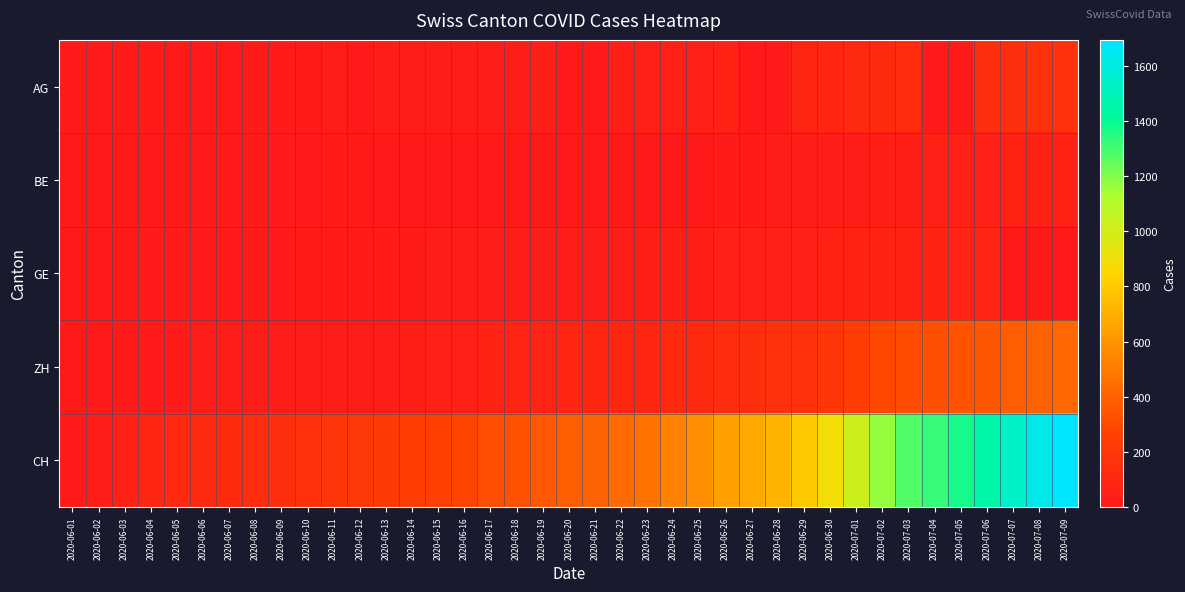

Reading left to right, what are all the values shown in this chart?

AG: 2020-06-01=9	2020-06-02=12	2020-06-03=12	2020-06-04=15	2020-06-05=0	2020-06-06=0	2020-06-07=0	2020-06-08=17	2020-06-09=19	2020-06-10=19	2020-06-11=21	2020-06-12=0	2020-06-13=25	2020-06-14=26	2020-06-15=28	2020-06-16=29	2020-06-17=30	2020-06-18=30	2020-06-19=34	2020-06-20=0	2020-06-21=0	2020-06-22=38	2020-06-23=40	2020-06-24=40	2020-06-25=47	2020-06-26=53	2020-06-27=0	2020-06-28=0	2020-06-29=73	2020-06-30=81	2020-07-01=102	2020-07-02=115	2020-07-03=128	2020-07-04=0	2020-07-05=0	2020-07-06=137	2020-07-07=144	2020-07-08=153	2020-07-09=160
BE: 2020-06-01=0	2020-06-02=1	2020-06-03=2	2020-06-04=4	2020-06-05=6	2020-06-06=8	2020-06-07=8	2020-06-08=8	2020-06-09=9	2020-06-10=9	2020-06-11=14	2020-06-12=17	2020-06-13=0	2020-06-14=0	2020-06-15=0	2020-06-16=0	2020-06-17=5	2020-06-18=0	2020-06-19=0	2020-06-20=0	2020-06-21=0	2020-06-22=0	2020-06-23=0	2020-06-24=0	2020-06-25=0	2020-06-26=18	2020-06-27=19	2020-06-28=21	2020-06-29=25	2020-06-30=27	2020-07-01=29	2020-07-02=35	2020-07-03=39	2020-07-04=43	2020-07-05=49	2020-07-06=52	2020-07-07=53	2020-07-08=57	2020-07-09=59
GE: 2020-06-01=1	2020-06-02=4	2020-06-03=6	2020-06-04=7	2020-06-05=8	2020-06-06=11	2020-06-07=11	2020-06-08=12	2020-06-09=12	2020-06-10=14	2020-06-11=14	2020-06-12=18	2020-06-13=18	2020-06-14=18	2020-06-15=20	2020-06-16=20	2020-06-17=21	2020-06-18=21	2020-06-19=25	2020-06-20=29	2020-06-21=29	2020-06-22=30	2020-06-23=34	2020-06-24=36	2020-06-25=39	2020-06-26=43	2020-06-27=43	2020-06-28=44	2020-06-29=51	2020-06-30=55	2020-07-01=56	2020-07-02=61	2020-07-03=63	2020-07-04=66	2020-07-05=68	2020-07-06=68	2020-07-07=0	2020-07-08=0	2020-07-09=0
ZH: 2020-06-01=0	2020-06-02=2	2020-06-03=5	2020-06-04=13	2020-06-05=19	2020-06-06=23	2020-06-07=23	2020-06-08=23	2020-06-09=23	2020-06-10=26	2020-06-11=28	2020-06-12=30	2020-06-13=33	2020-06-14=38	2020-06-15=45	2020-06-16=52	2020-06-17=62	2020-06-18=67	2020-06-19=68	2020-06-20=75	2020-06-21=80	2020-06-22=83	2020-06-23=87	2020-06-24=103	2020-06-25=110	2020-06-26=129	2020-06-27=141	2020-06-28=152	2020-06-29=161	2020-06-30=189	2020-07-01=237	2020-07-02=294	2020-07-03=317	2020-07-04=330	2020-07-05=338	2020-07-06=357	2020-07-07=383	2020-07-08=406	2020-07-09=425
CH: 2020-06-01=12	2020-06-02=33	2020-06-03=50	2020-06-04=74	2020-06-05=95	2020-06-06=107	2020-06-07=114	2020-06-08=132	2020-06-09=142	2020-06-10=160	2020-06-11=180	2020-06-12=205	2020-06-13=219	2020-06-14=235	2020-06-15=257	2020-06-16=284	2020-06-17=320	2020-06-18=331	2020-06-19=362	2020-06-20=387	2020-06-21=402	2020-06-22=436	2020-06-23=468	2020-06-24=526	2020-06-25=570	2020-06-26=641	2020-06-27=674	2020-06-28=709	2020-06-29=800	2020-06-30=886	2020-07-01=1024	2020-07-02=1169	2020-07-03=1280	2020-07-04=1323	2020-07-05=1375	2020-07-06=1454	2020-07-07=1541	2020-07-08=1630	2020-07-09=1694